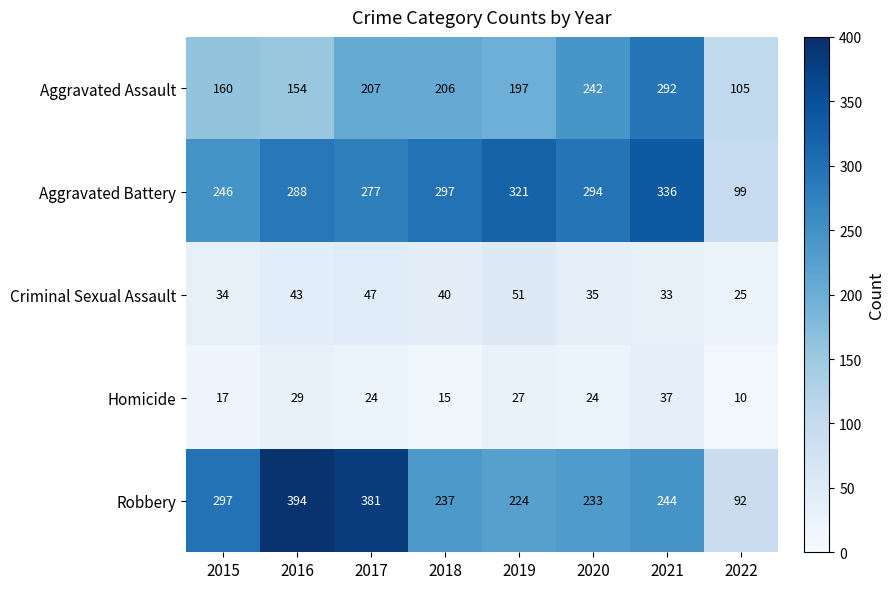

What is the approximate value of Aggravated Battery at 2020?

294